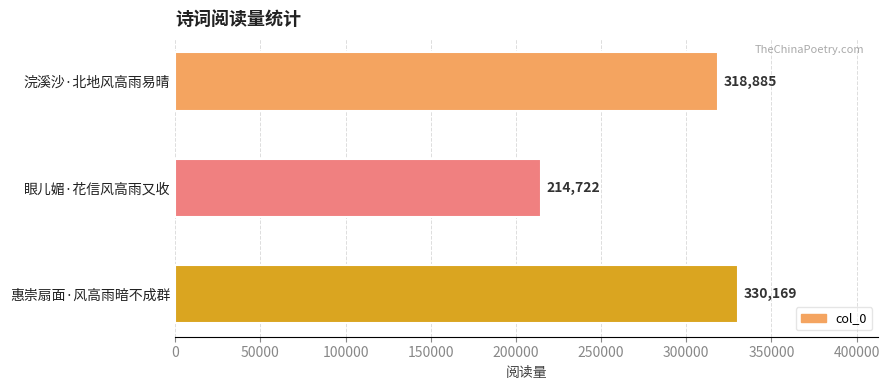

Between 惠崇扇面·风高雨暗不成群 and 眼儿媚·花信风高雨又收, which is larger?

惠崇扇面·风高雨暗不成群